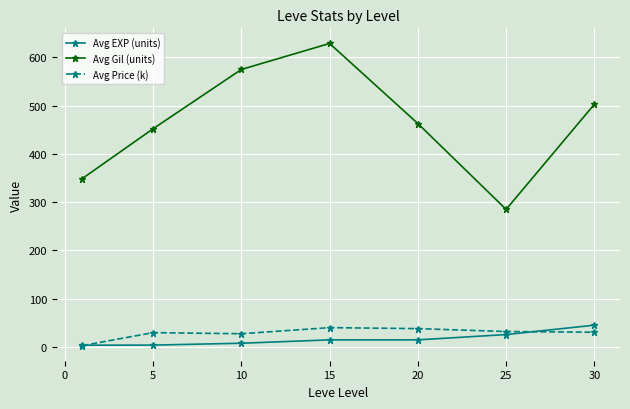

What is the value of the Avg EXP (units) point at the 5th from the left?

14.5